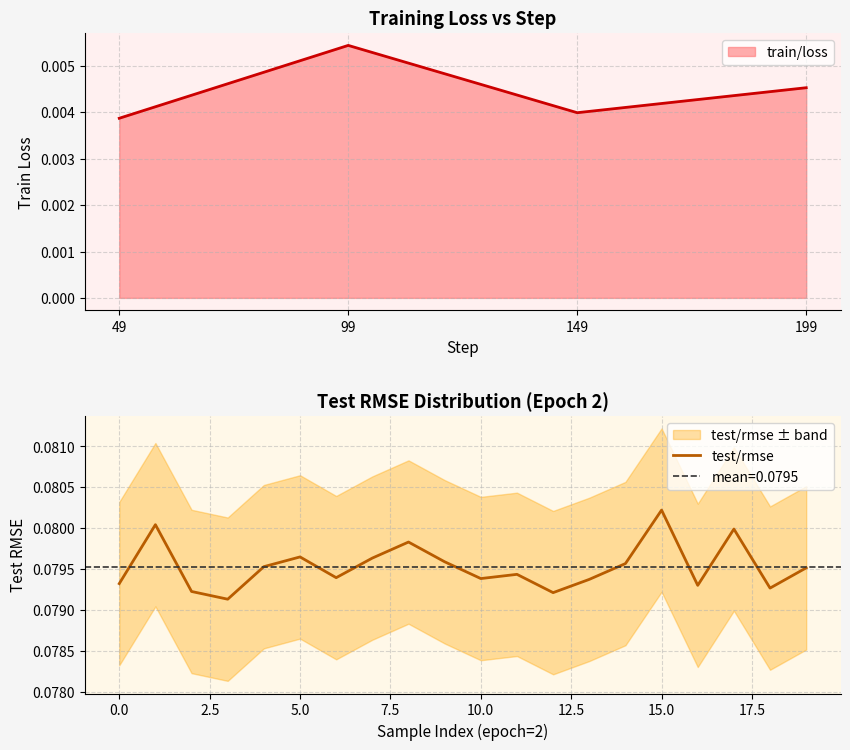

What is the value of the 13th point from the left?

0.1